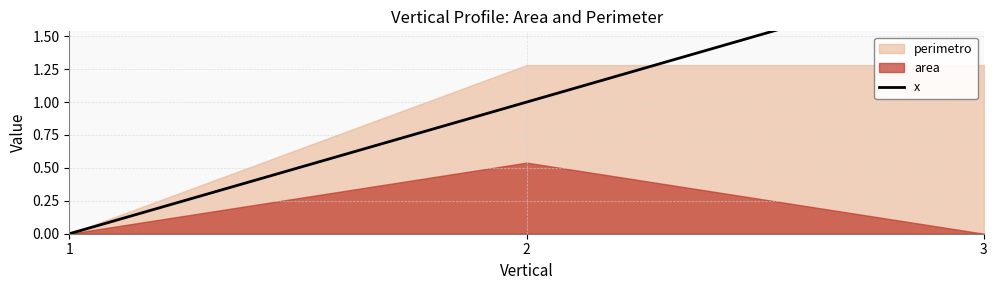

What is the maximum value shown in the chart?

2